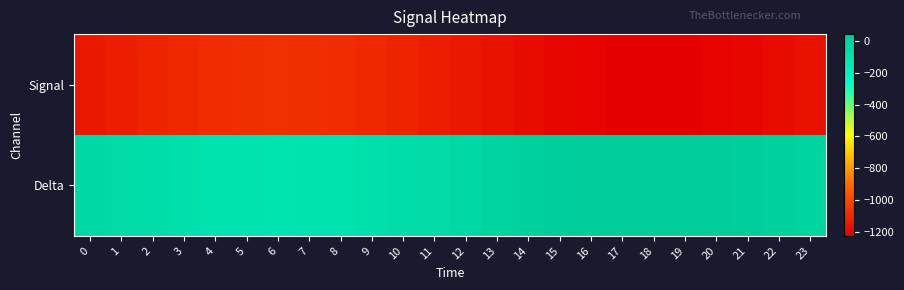

What is the greatest value displayed?

41.7